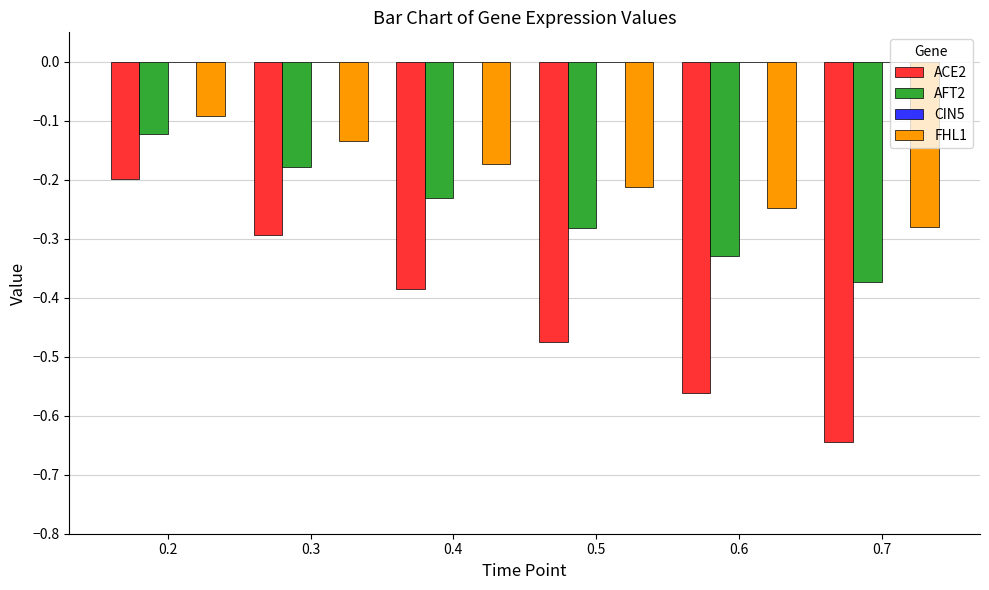

The value of FHL1 at 0.4 is -0.0. True or false?

False